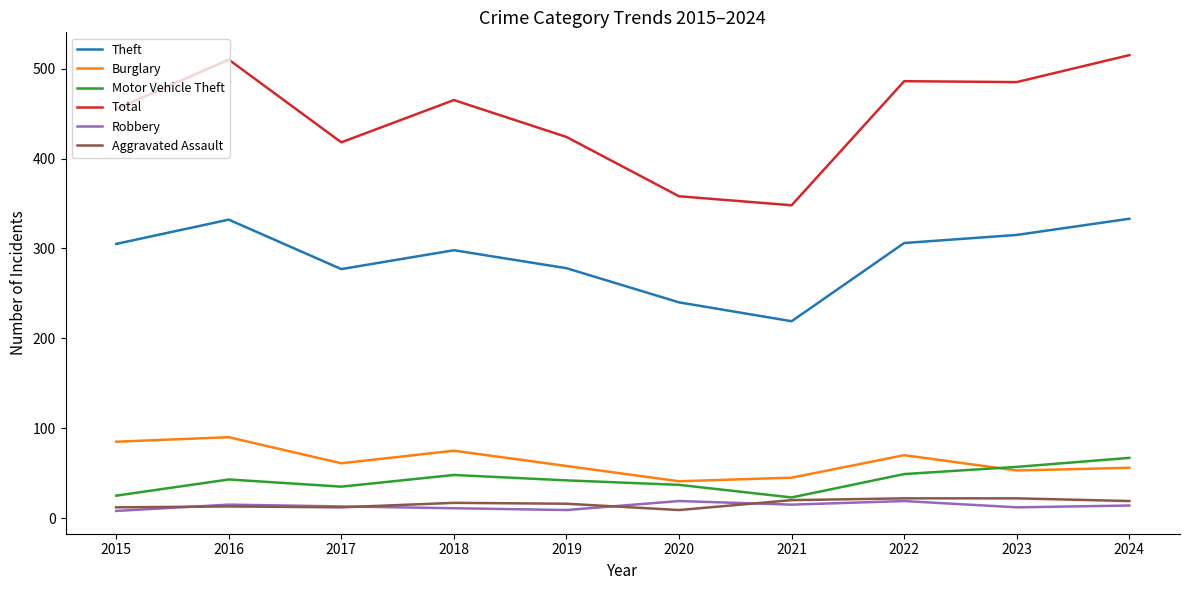

Is it true that Theft equals 397 at 2015?

False